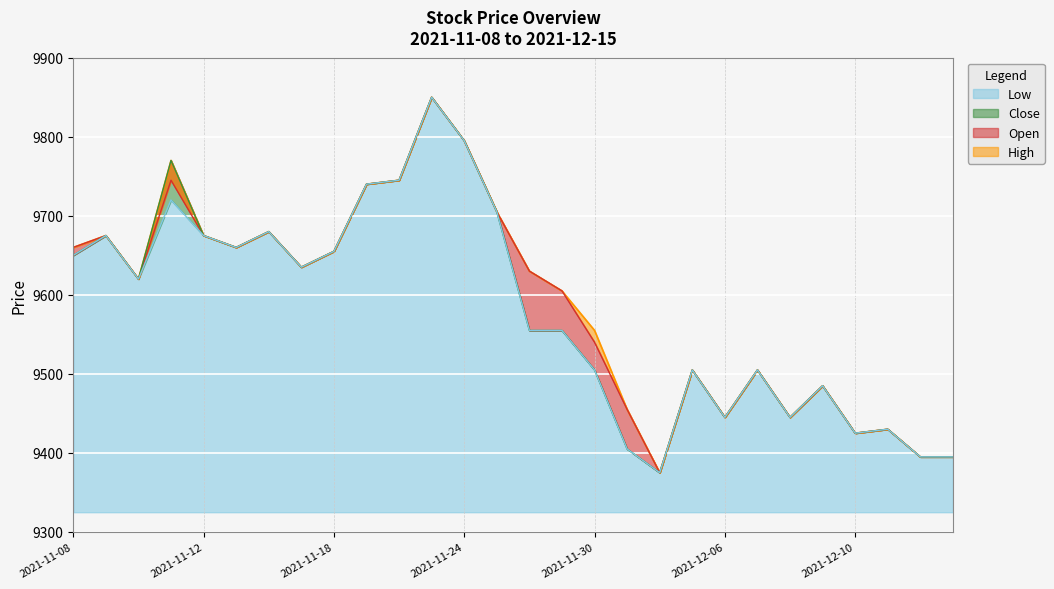

What is the value of the Close point at the 16th from the left?

9555